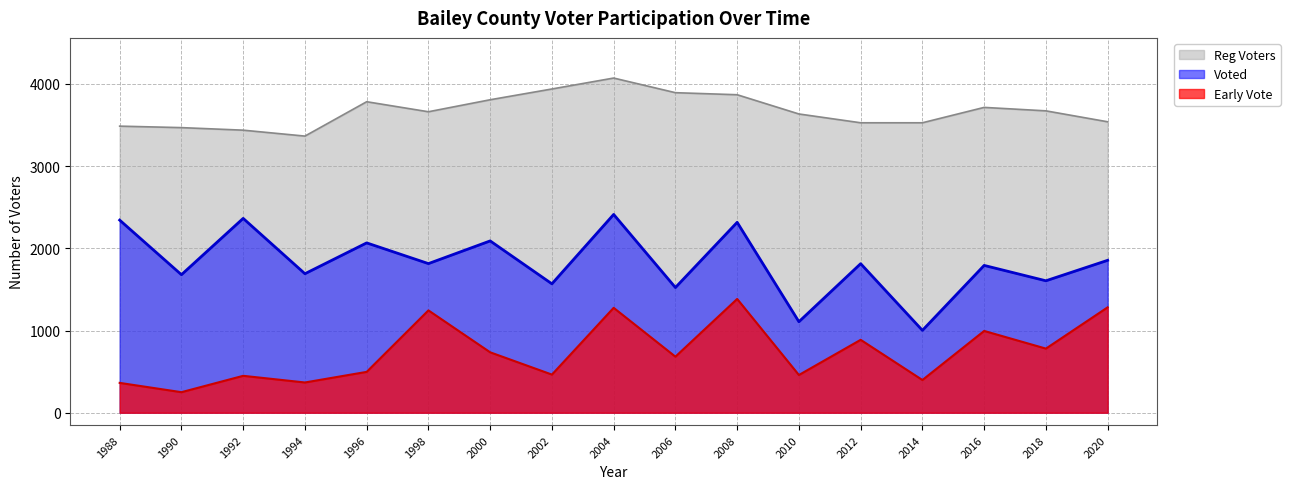

Read the Reg Voters value at 2012, to the nearest 10.

3530